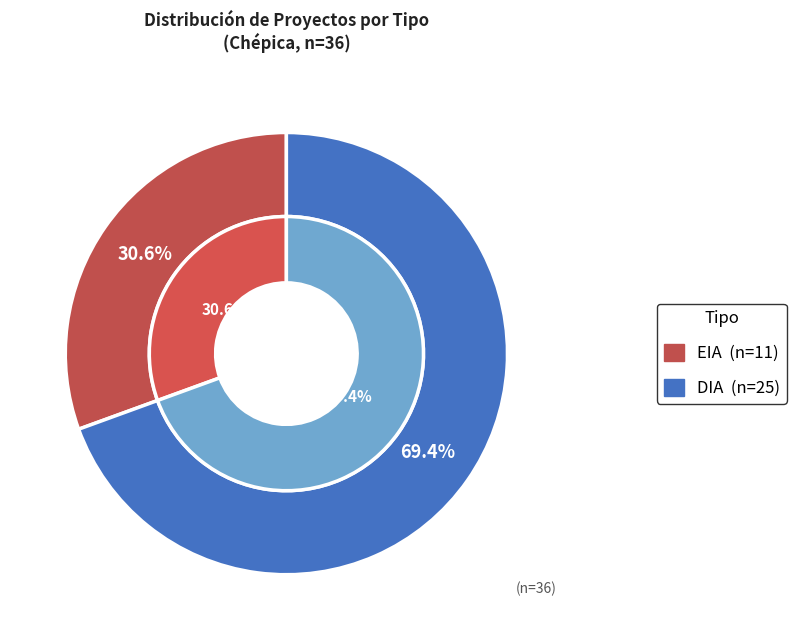

To the nearest percent, what is the combined percentage of DIA and EIA?

100%